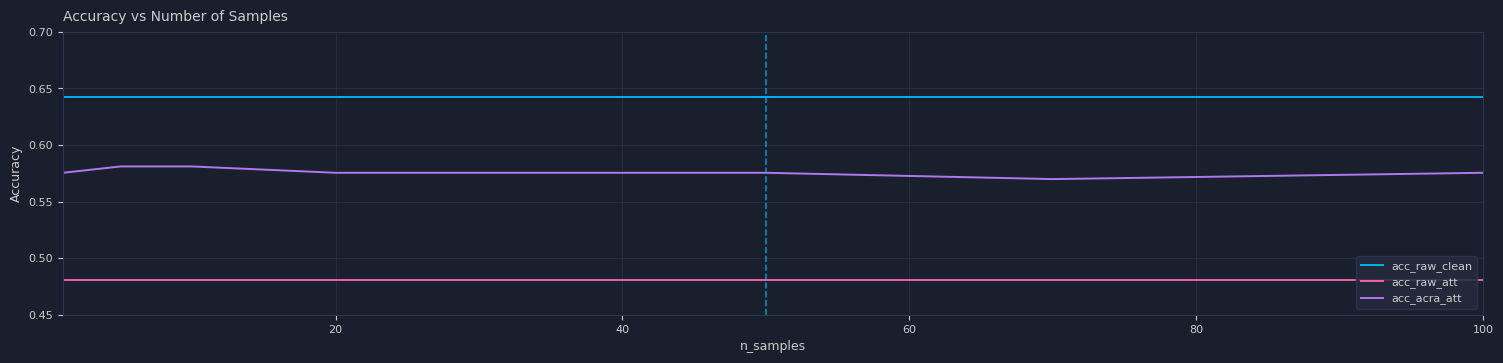

True or false: acc_raw_clean and acc_acra_att cross at least once.

False